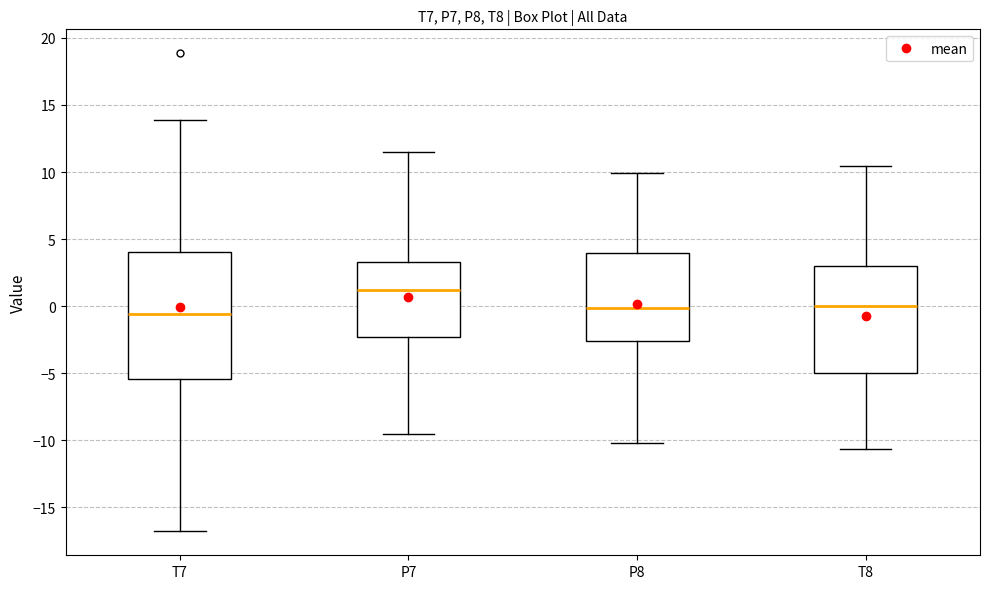

Where does the lower whisker of the box for T7 end on the y-axis? The values are not printed on the chart, so give them approximately, as read against the axis.

-17.0